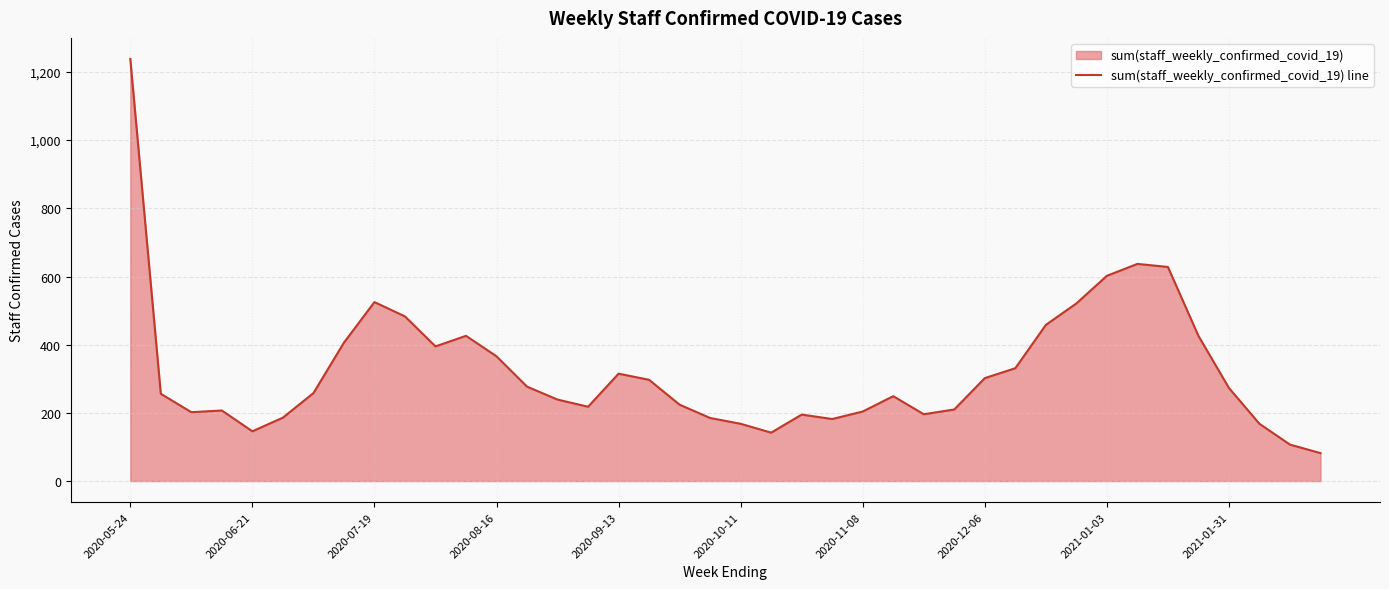

Count the number of values greater than 258.

19